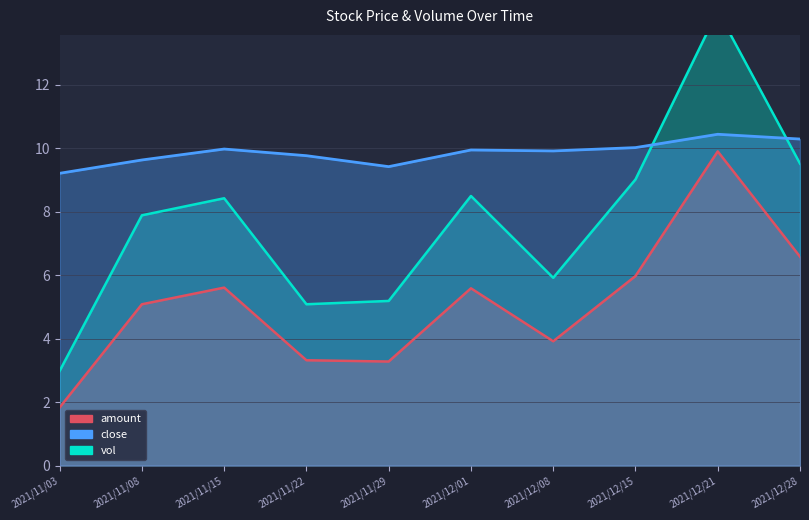

In vol, how many points are higher than both neighbors (excluding endpoints)?

3